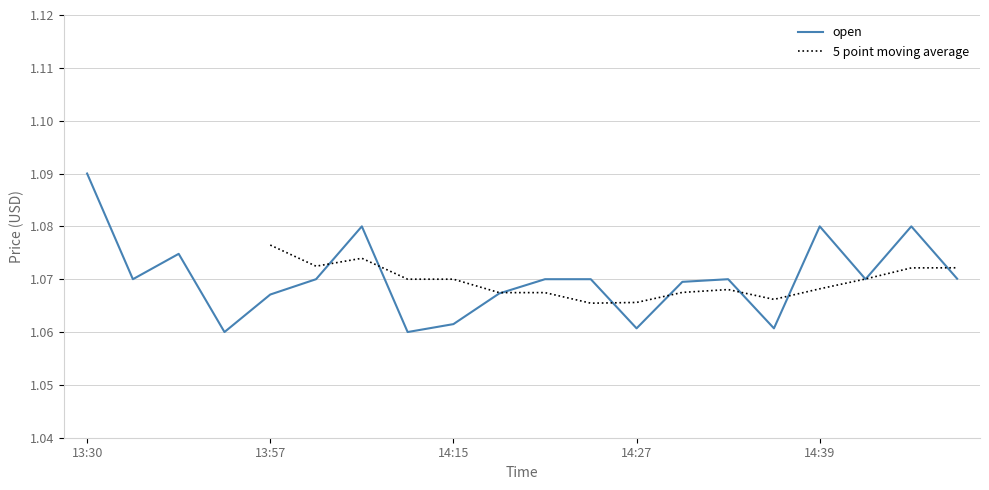

At which label does open reach its peak?

13:30